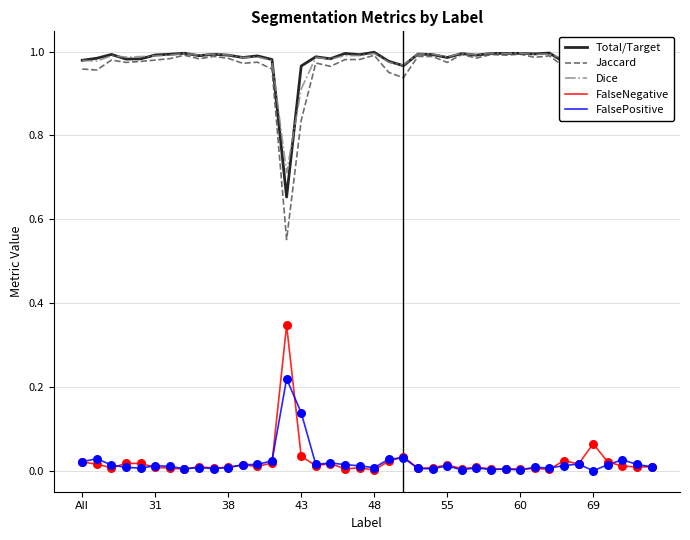

True or false: Dice and FalsePositive cross at least once.

False